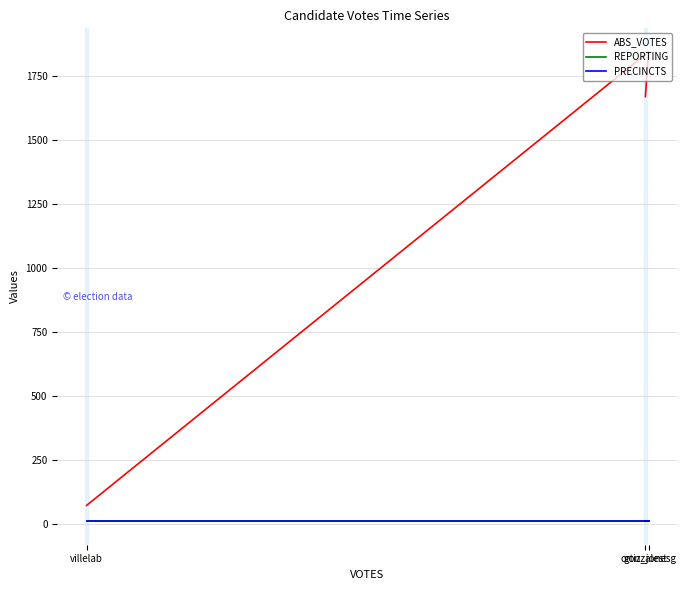

What are all the series names shown in the legend?

ABS_VOTES, REPORTING, PRECINCTS